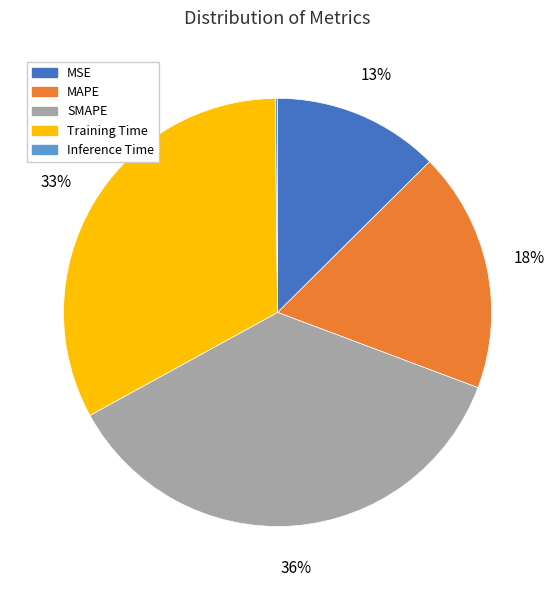

Is it true that Training Time is 33% of the pie?

True